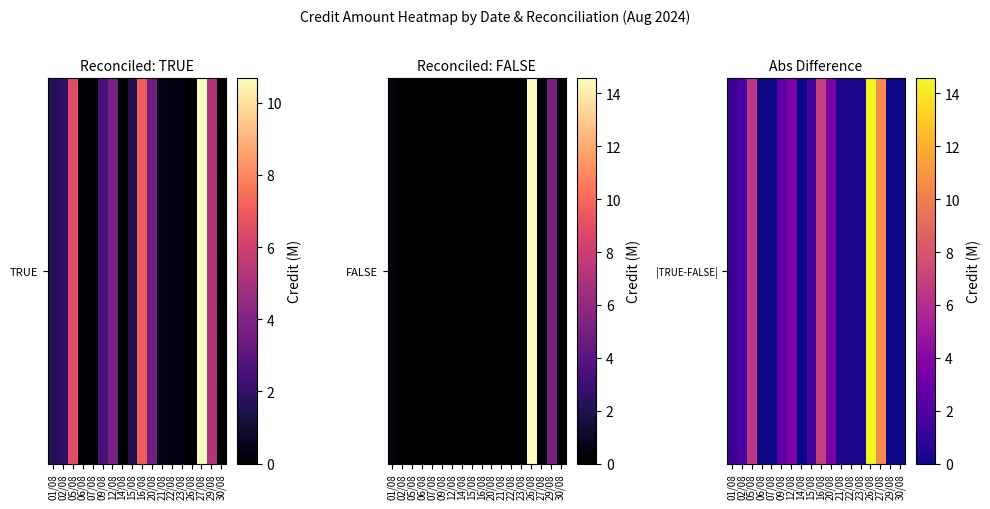

What is the maximum value shown in the chart?

14.6